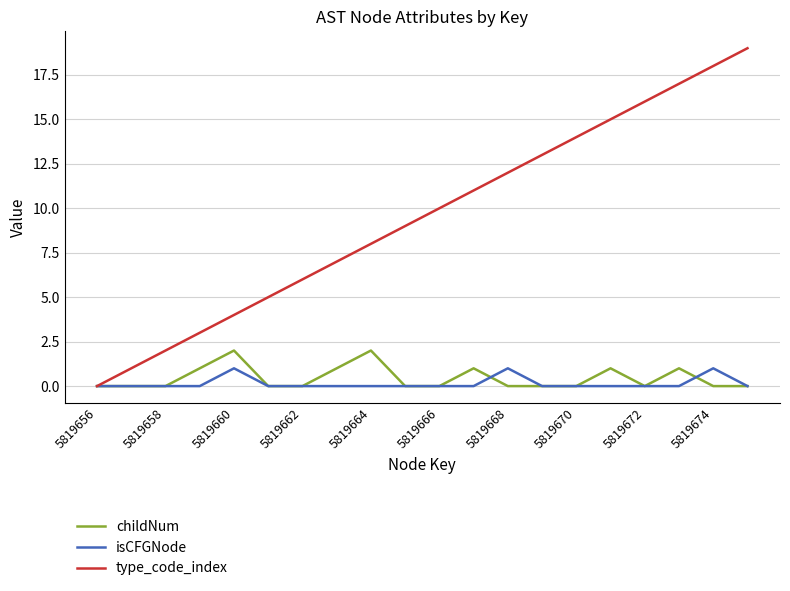

What are all the series names shown in the legend?

childNum, isCFGNode, type_code_index